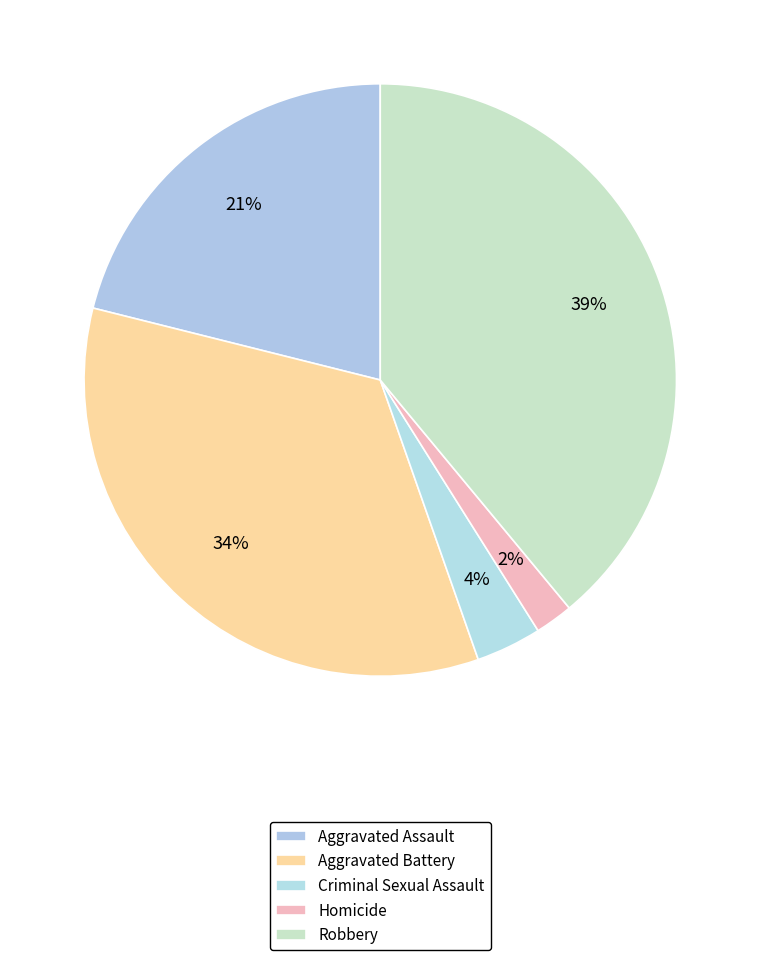

True or false: Criminal Sexual Assault accounts for 1% of the total.

False